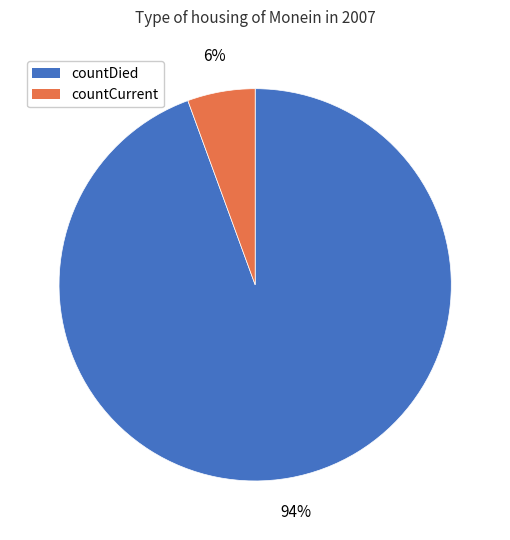

To the nearest percent, what is the average slice percentage?

50%